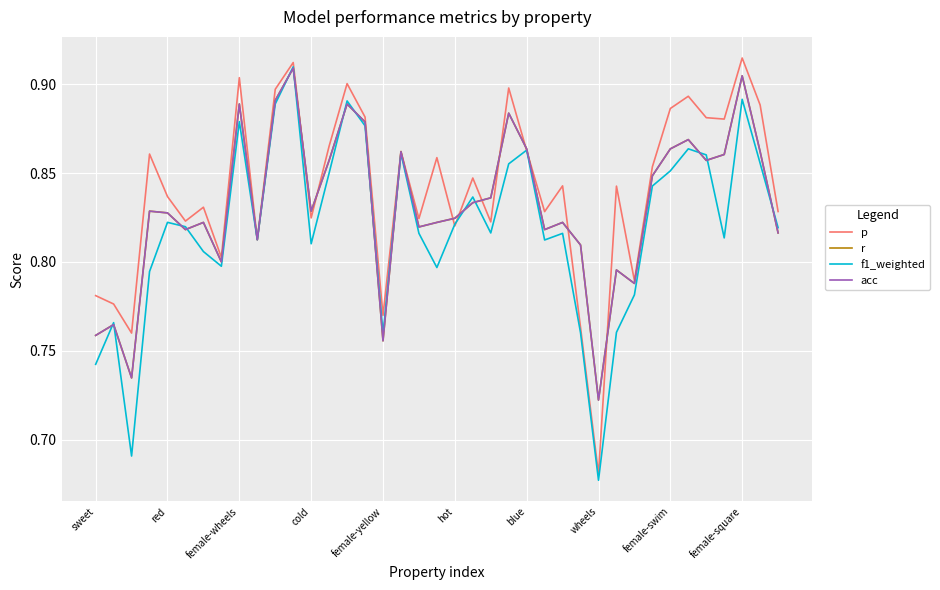

True or false: f1_weighted has more than 0 interior local peaks.

True